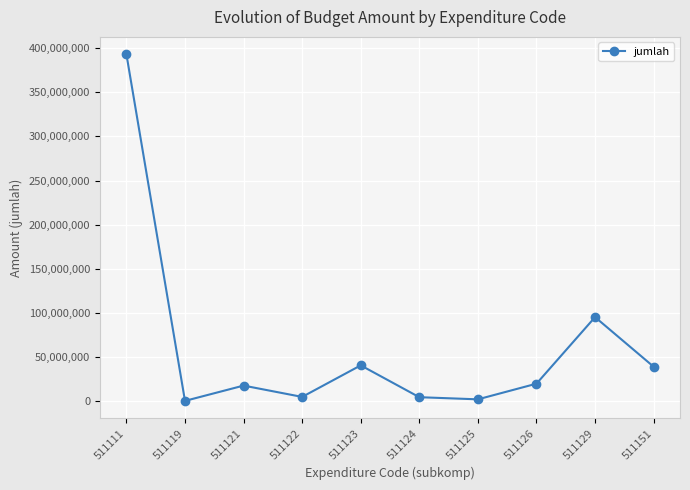

At which category does the data reach its first local valley?

511119